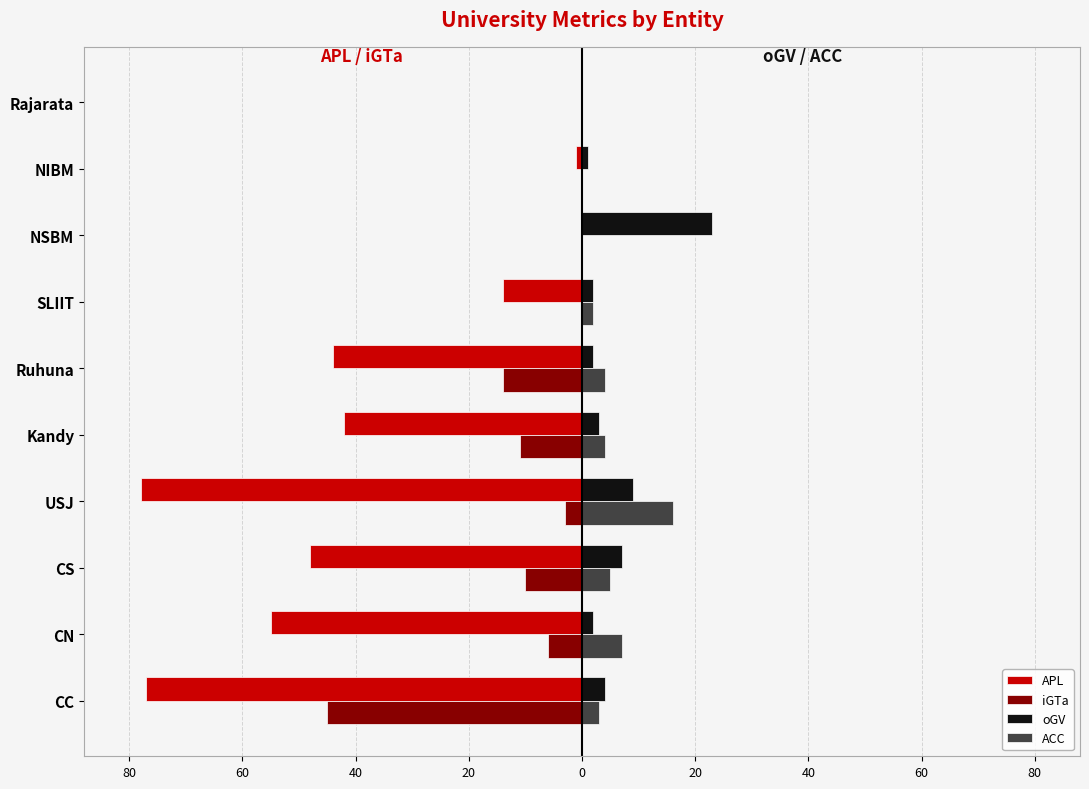

What are all the series names shown in the legend?

APL, iGTa, oGV, ACC